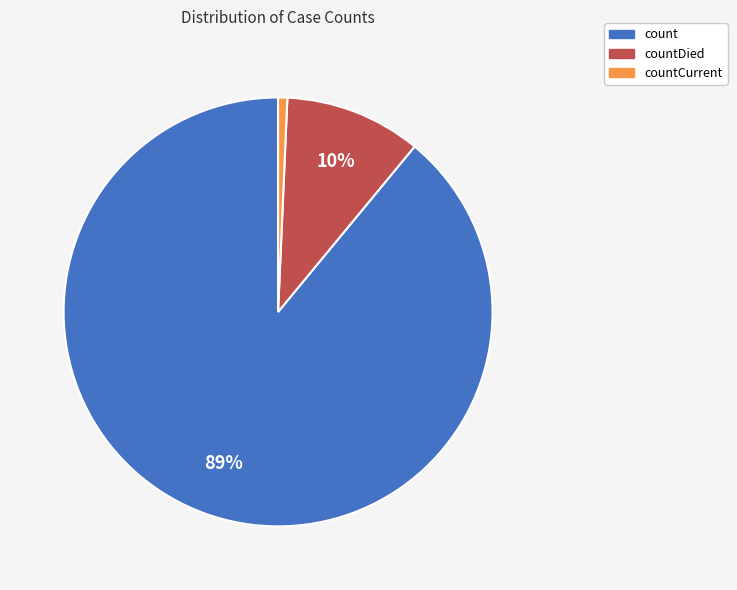

Count the number of slices in the pie.

3